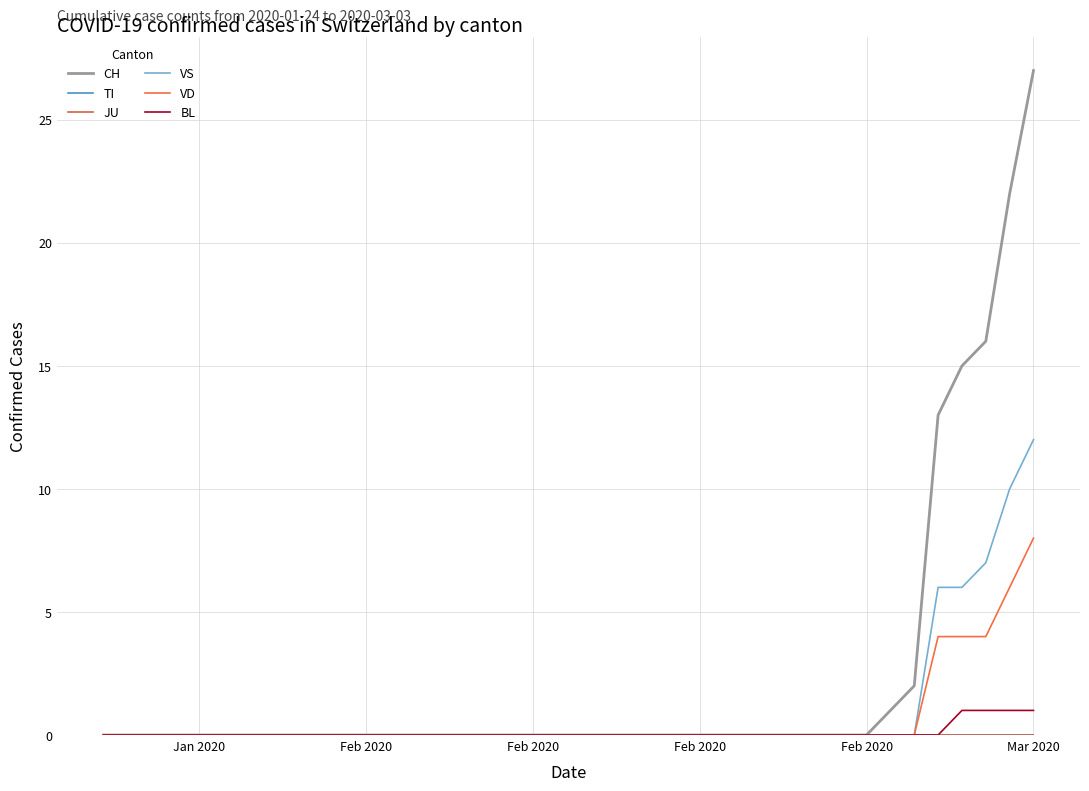

Reading left to right, list all the values displayed in this chart.

CH: 0	0	0	0	0	0	0	0	0	0	0	0	0	0	0	0	0	0	0	0	0	0	0	0	0	0	0	0	0	0	0	0	0	1	2	13	15	16	22	27
TI: 0	0	0	0	0	0	0	0	0	0	0	0	0	0	0	0	0	0	0	0	0	0	0	0	0	0	0	0	0	0	0	0	0	0	0	0	0	0	0	0
JU: 0	0	0	0	0	0	0	0	0	0	0	0	0	0	0	0	0	0	0	0	0	0	0	0	0	0	0	0	0	0	0	0	0	0	0	0	0	0	0	0
VS: 0	0	0	0	0	0	0	0	0	0	0	0	0	0	0	0	0	0	0	0	0	0	0	0	0	0	0	0	0	0	0	0	0	0	0	6	6	7	10	12
VD: 0	0	0	0	0	0	0	0	0	0	0	0	0	0	0	0	0	0	0	0	0	0	0	0	0	0	0	0	0	0	0	0	0	0	0	4	4	4	6	8
BL: 0	0	0	0	0	0	0	0	0	0	0	0	0	0	0	0	0	0	0	0	0	0	0	0	0	0	0	0	0	0	0	0	0	0	0	0	1	1	1	1